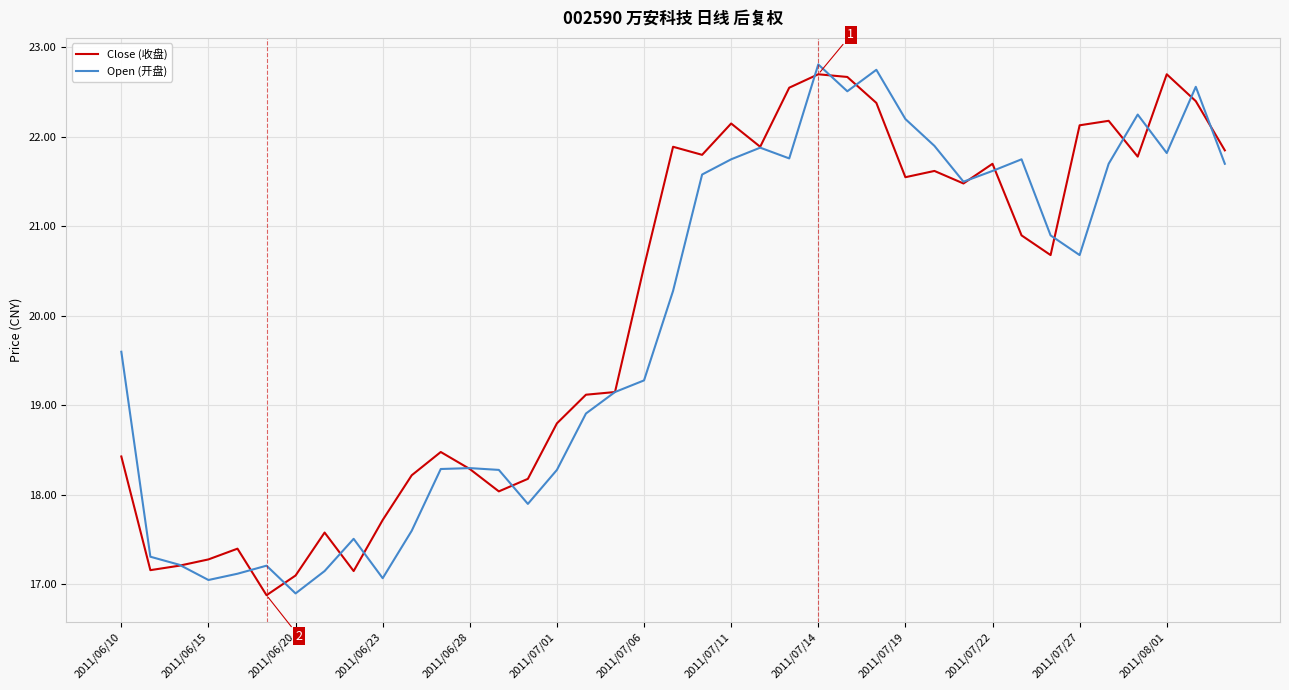

What is the minimum value shown in the chart?

16.9